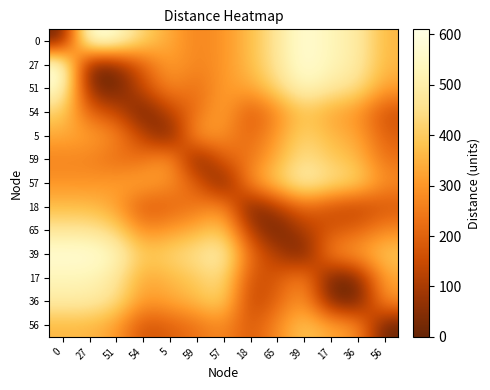

What is the difference between the highest and lowest values at 36?

494